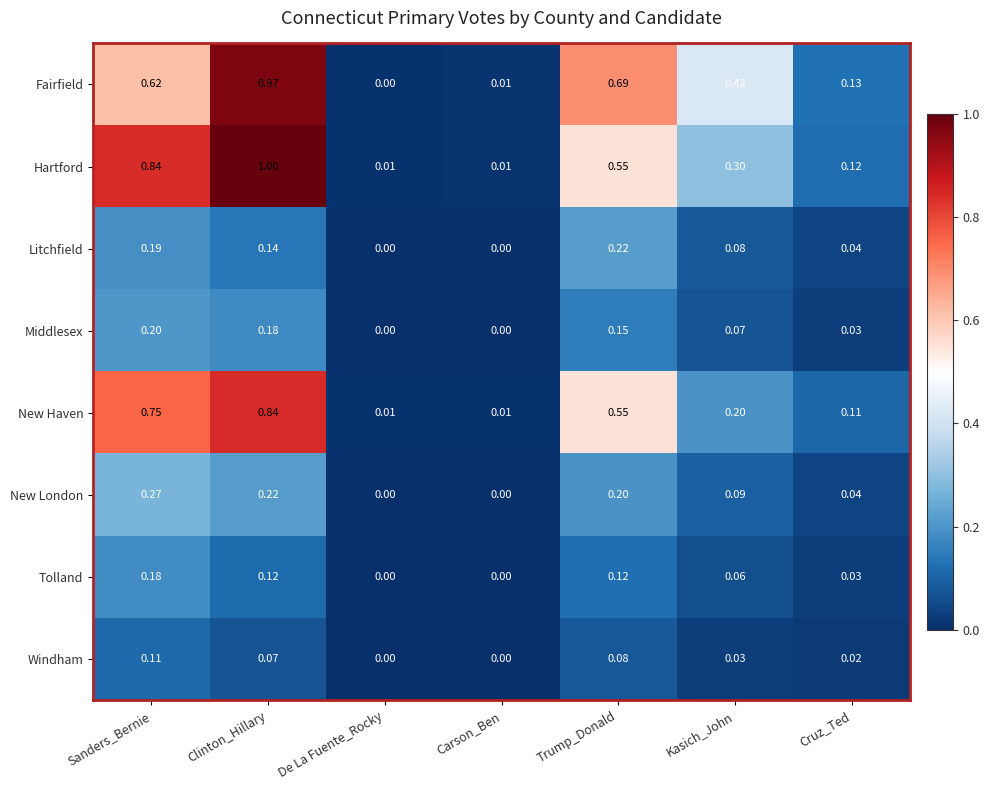

List the series in order of their peak value, lowest first.

Windham, Tolland, Middlesex, Litchfield, New London, New Haven, Fairfield, Hartford